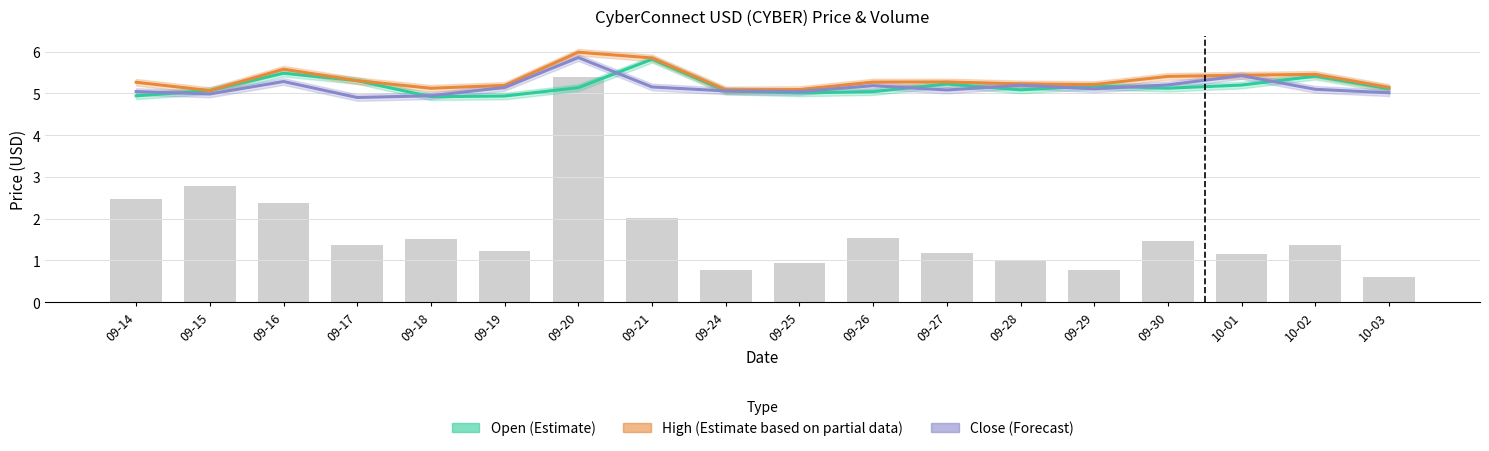

At which category is the sum across all series the highest?

09-20